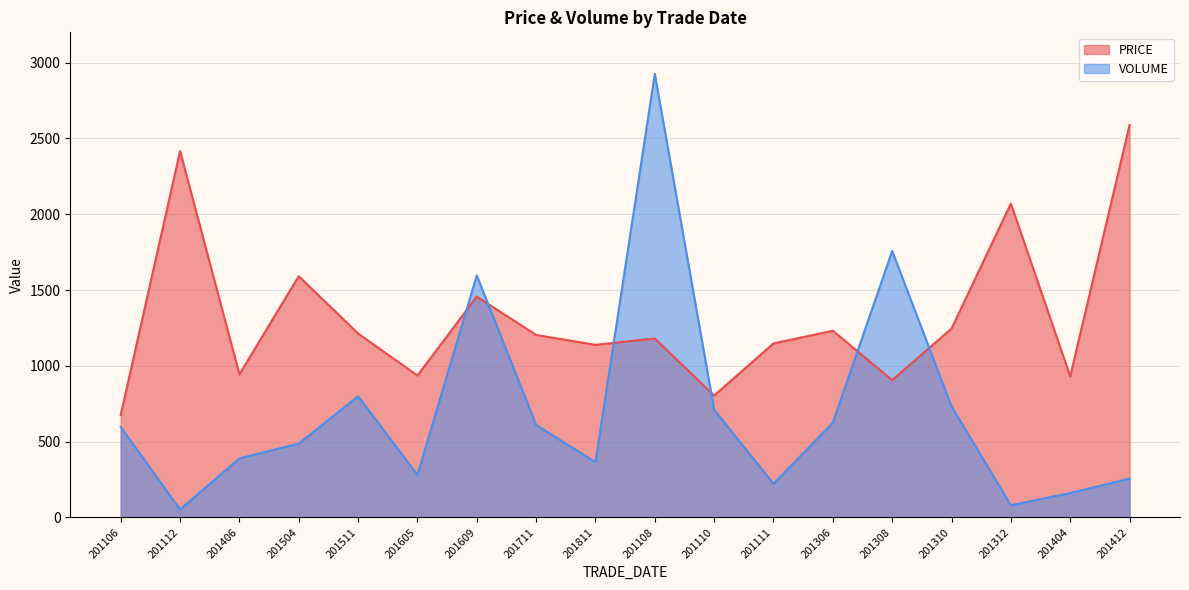

At which label is PRICE closest to 1632?

201504